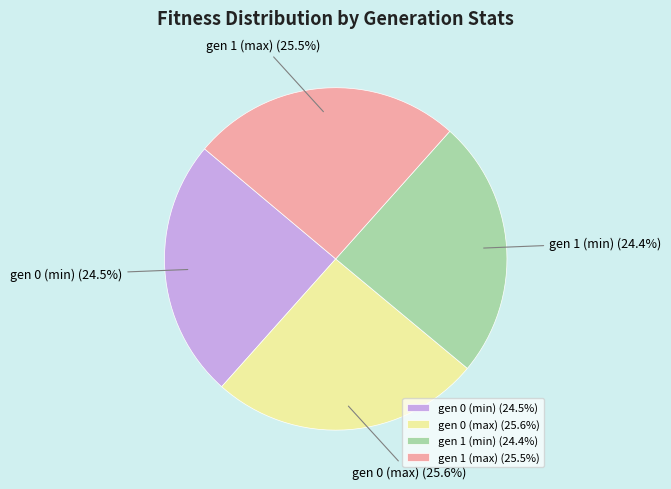

To the nearest percent, what portion does gen 1 (min) represent?

24%